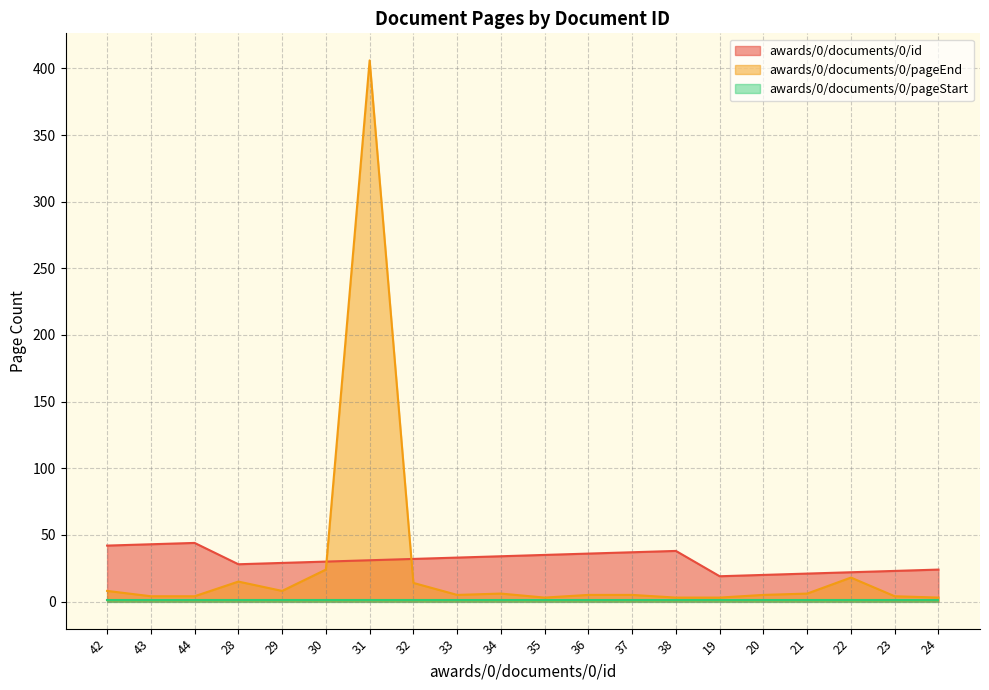

What is the difference between the second highest and second lowest values in the awards/0/documents/0/pageEnd series?

21